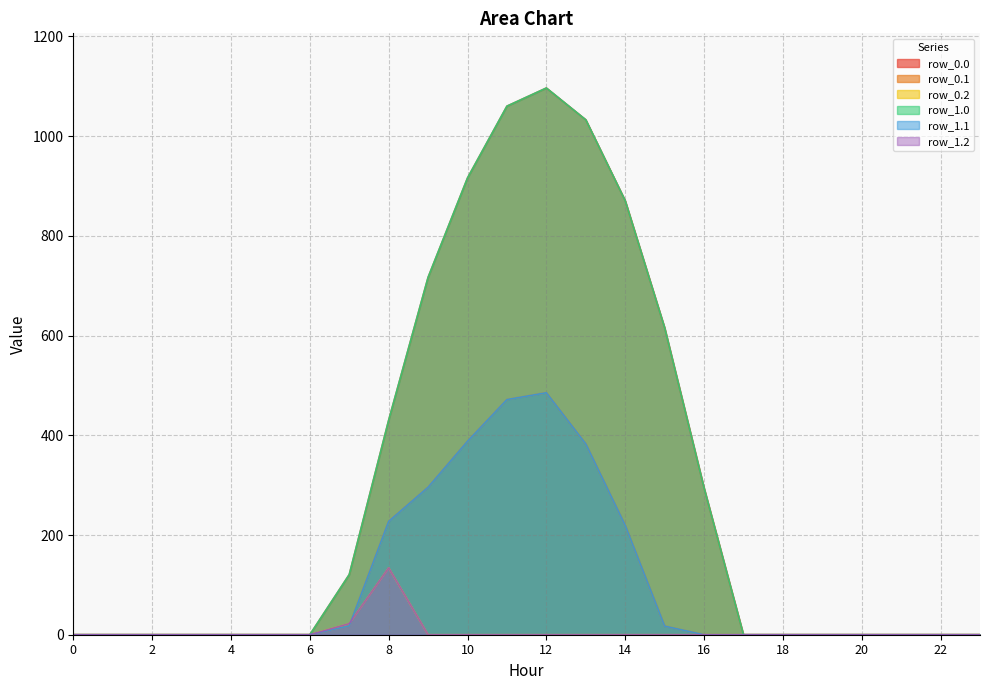

Reading left to right, what are all the values shown in this chart?

row_0.0: 0=0.0	1=0.0	2=0.0	3=0.0	4=0.0	5=0.0	6=0.0	7=120.6	8=430.3	9=716.9	10=916.2	11=1060.3	12=1096.7	13=1032.9	14=870.6	15=615.9	16=294.5	17=0.0	18=0.0	19=0.0	20=0.0	21=0.0	22=0.0	23=0.0
row_0.1: 0=0.0	1=0.0	2=0.0	3=0.0	4=0.0	5=0.0	6=0.0	7=17.7	8=227.5	9=295.9	10=388.1	11=471.7	12=485.4	13=382.7	14=219.2	15=17.3	16=0.0	17=0.0	18=0.0	19=0.0	20=0.0	21=0.0	22=0.0	23=0.0
row_0.2: 0=0.0	1=0.0	2=0.0	3=0.0	4=0.0	5=0.0	6=0.0	7=22.3	8=134.2	9=0.0	10=0.0	11=0.0	12=0.0	13=0.0	14=0.0	15=0.0	16=0.0	17=0.0	18=0.0	19=0.0	20=0.0	21=0.0	22=0.0	23=0.0
row_1.0: 0=0.0	1=0.0	2=0.0	3=0.0	4=0.0	5=0.0	6=0.0	7=120.6	8=430.3	9=716.9	10=916.2	11=1060.3	12=1096.7	13=1032.9	14=870.6	15=615.9	16=294.5	17=0.0	18=0.0	19=0.0	20=0.0	21=0.0	22=0.0	23=0.0
row_1.1: 0=0.0	1=0.0	2=0.0	3=0.0	4=0.0	5=0.0	6=0.0	7=17.7	8=227.5	9=295.9	10=388.1	11=471.7	12=485.4	13=382.7	14=219.2	15=17.3	16=0.0	17=0.0	18=0.0	19=0.0	20=0.0	21=0.0	22=0.0	23=0.0
row_1.2: 0=0.0	1=0.0	2=0.0	3=0.0	4=0.0	5=0.0	6=0.0	7=22.3	8=134.2	9=0.0	10=0.0	11=0.0	12=0.0	13=0.0	14=0.0	15=0.0	16=0.0	17=0.0	18=0.0	19=0.0	20=0.0	21=0.0	22=0.0	23=0.0